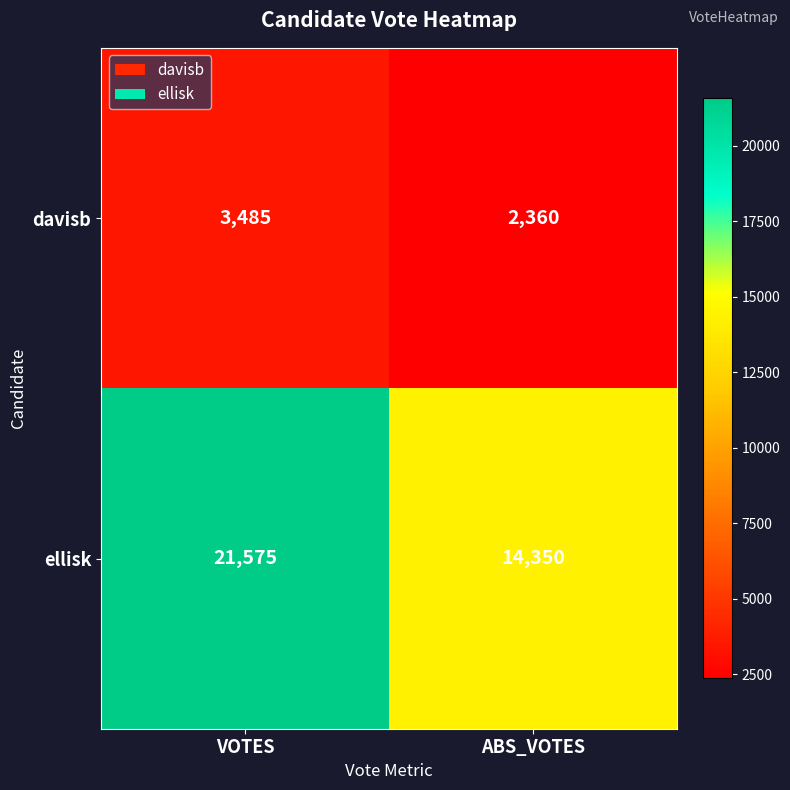

List the series in order of their overall mean, highest first.

ellisk, davisb